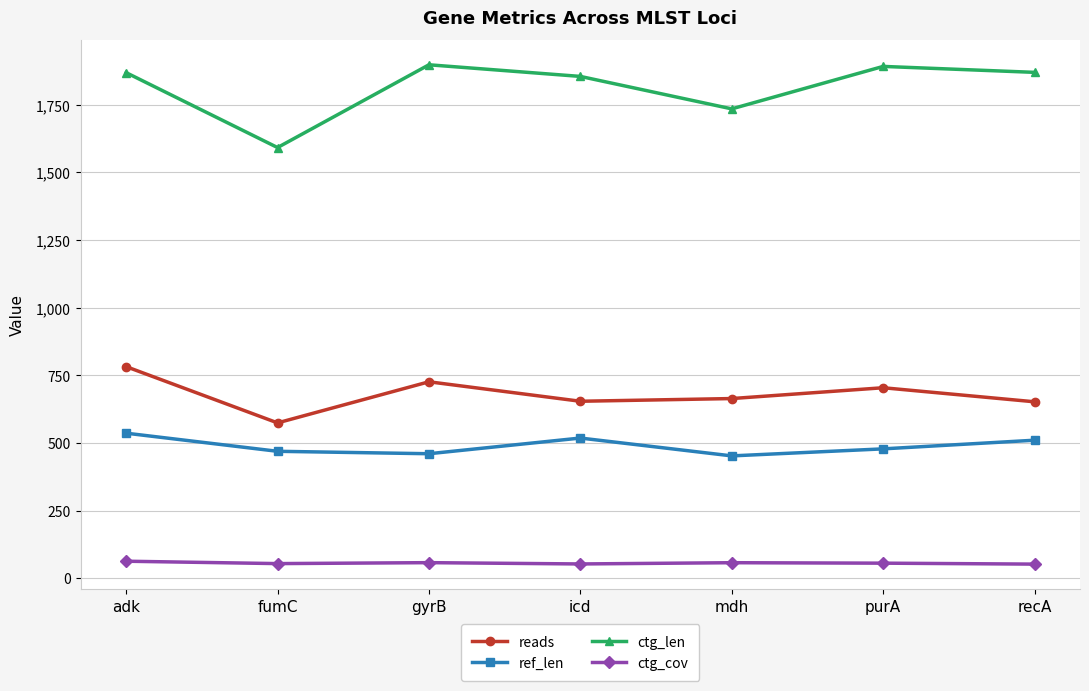

True or false: ctg_cov and ref_len cross at least once.

False